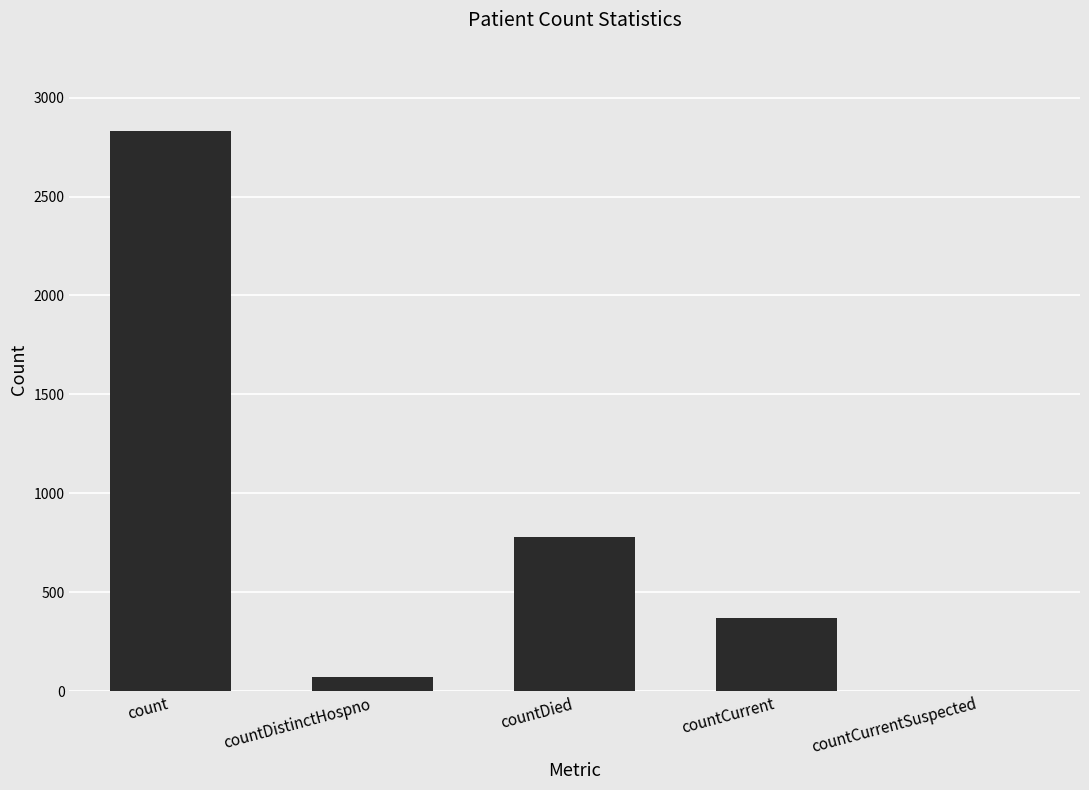

What is the maximum value shown in the chart?

2832